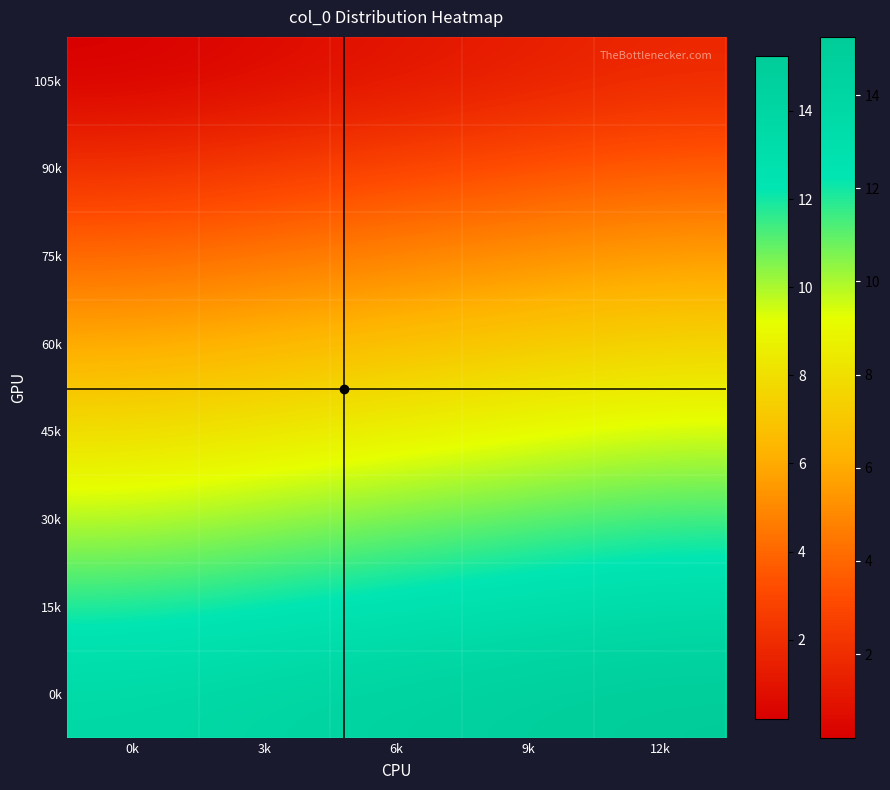

List the series in order of their peak value, highest first.

0k, 15k, 30k, 45k, 60k, 75k, 90k, 105k